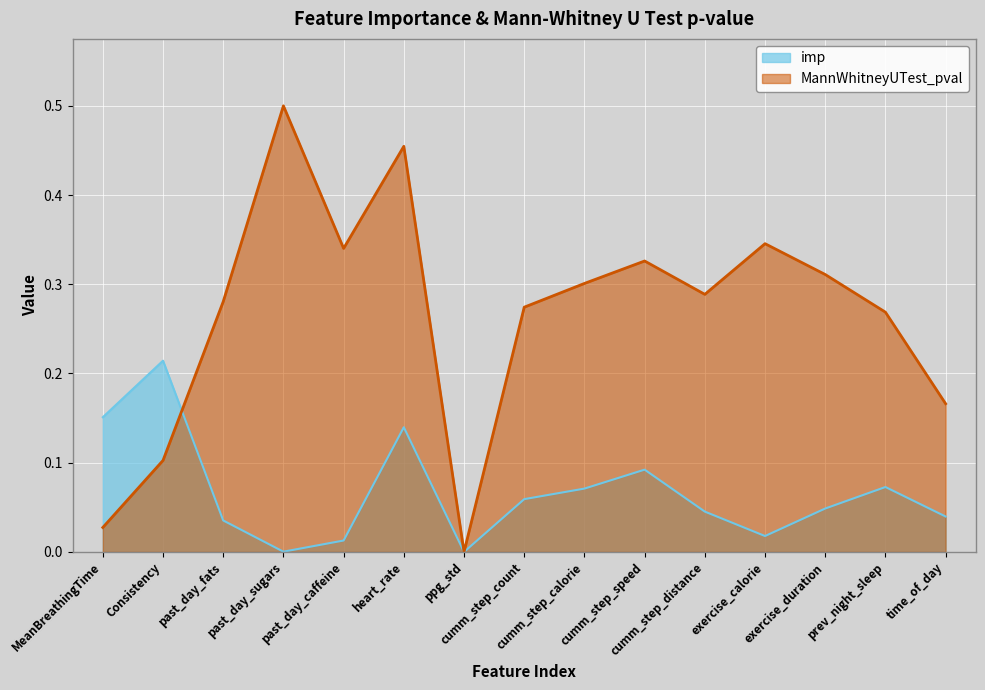

Rank the series by their average value, from lowest to highest.

imp, MannWhitneyUTest_pval